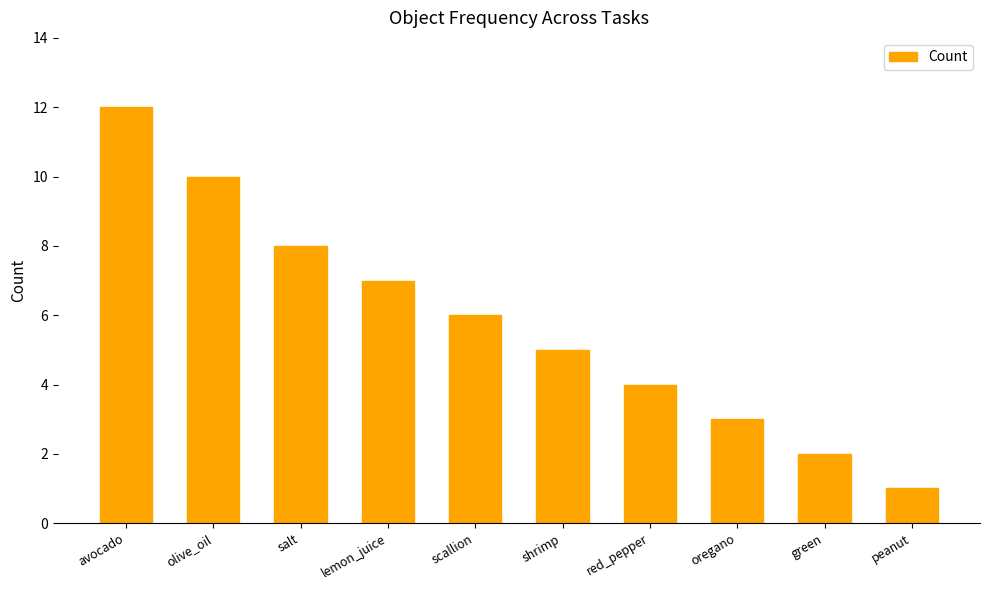

What is the smallest value displayed?

1